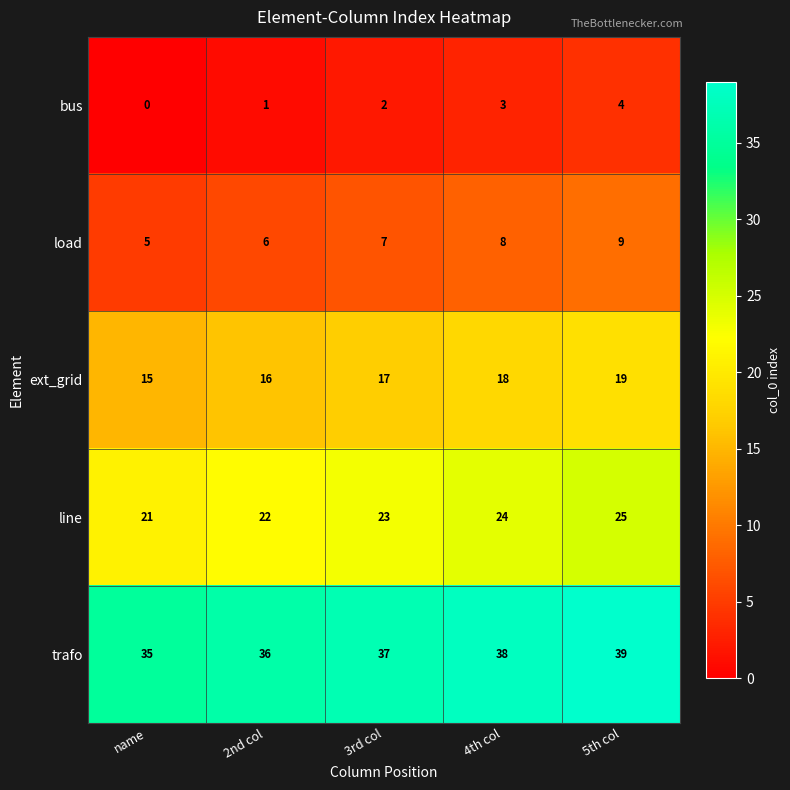

Is it true that line equals 24 at 4th col?

True